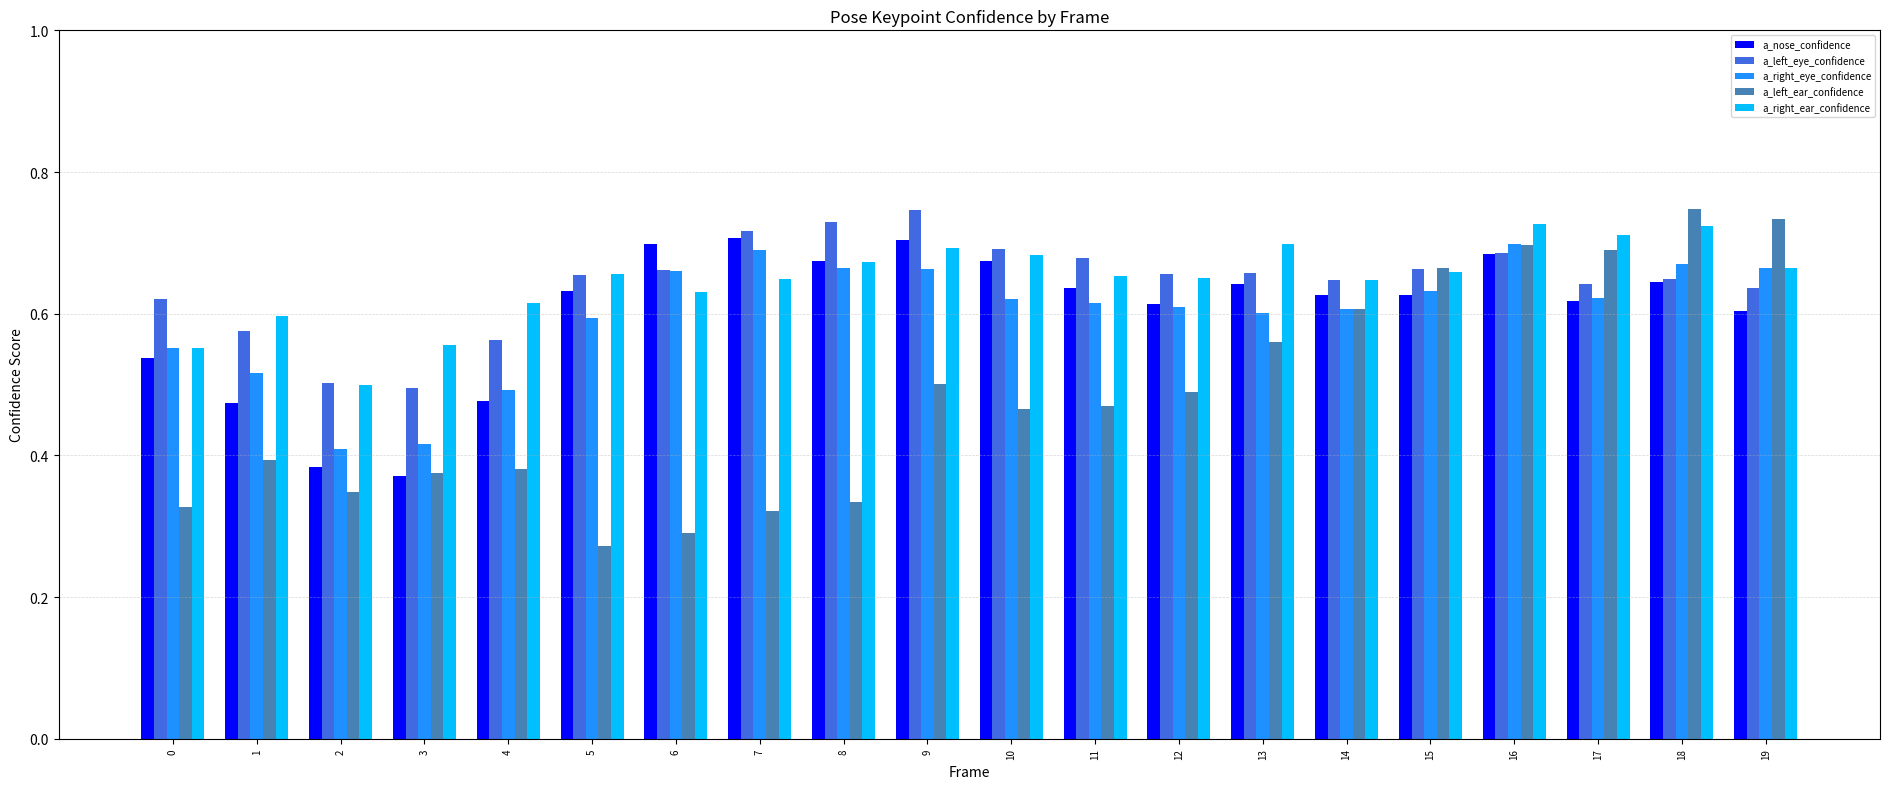

How many a_right_eye_confidence values are between 0 and 1?

20